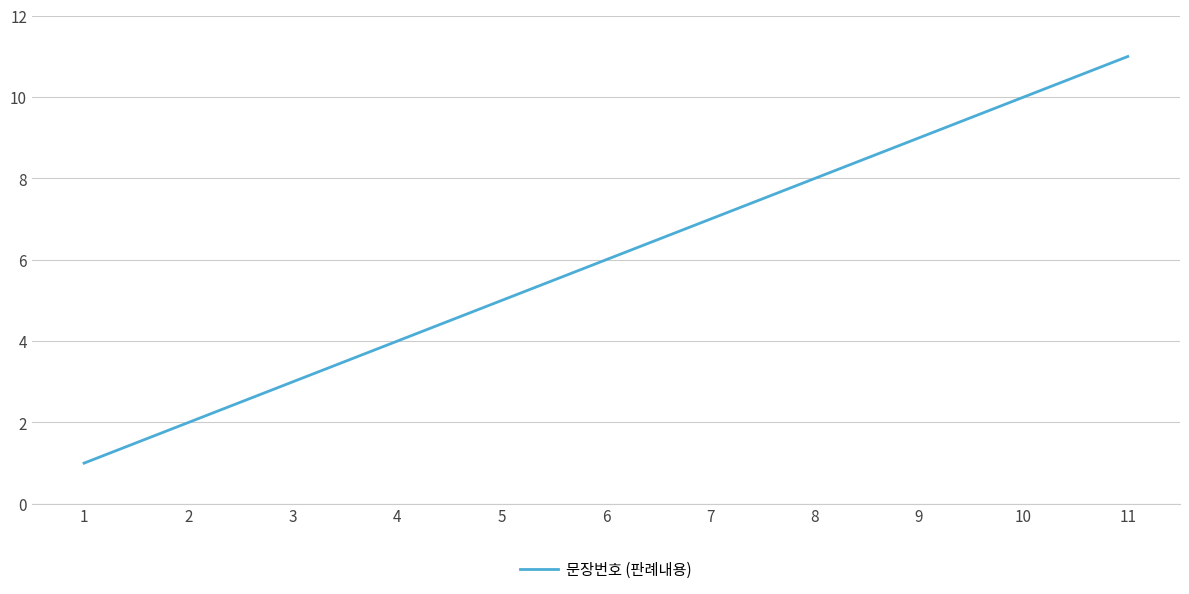

What is the change in value from 3 to 8?

+5